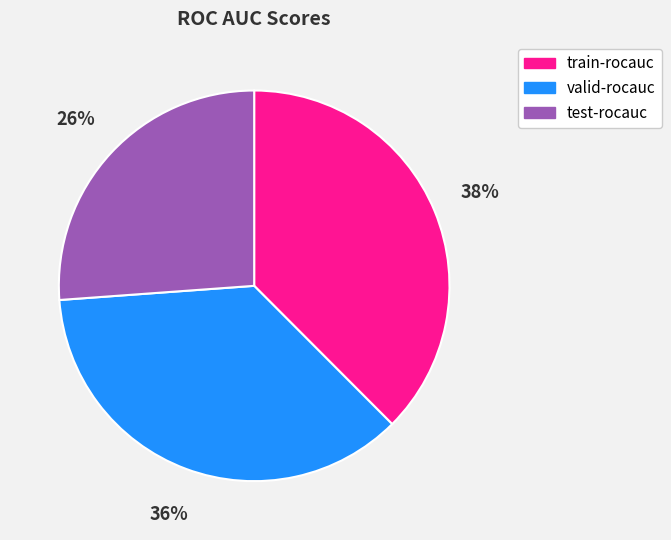

To the nearest percent, what is the combined percentage of valid-rocauc and train-rocauc?

74%